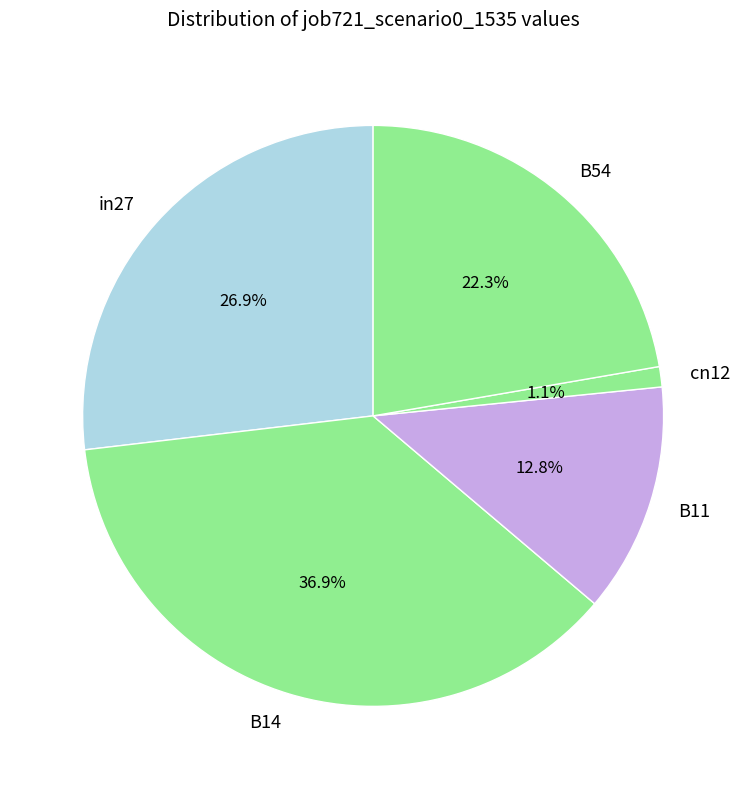

What percentage do B11 and in27 together represent?

39.7%